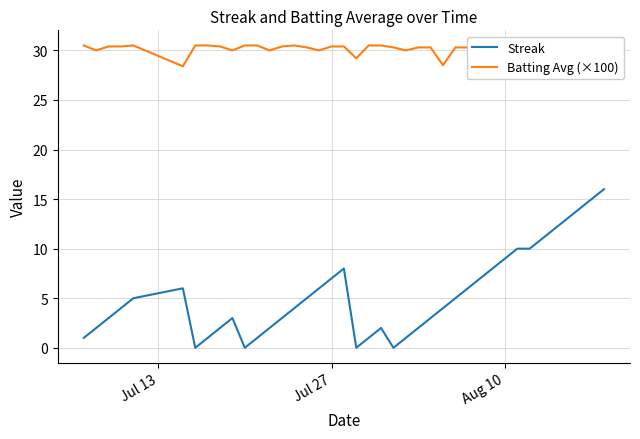

What are all the series names shown in the legend?

Streak, Batting Avg (×100)